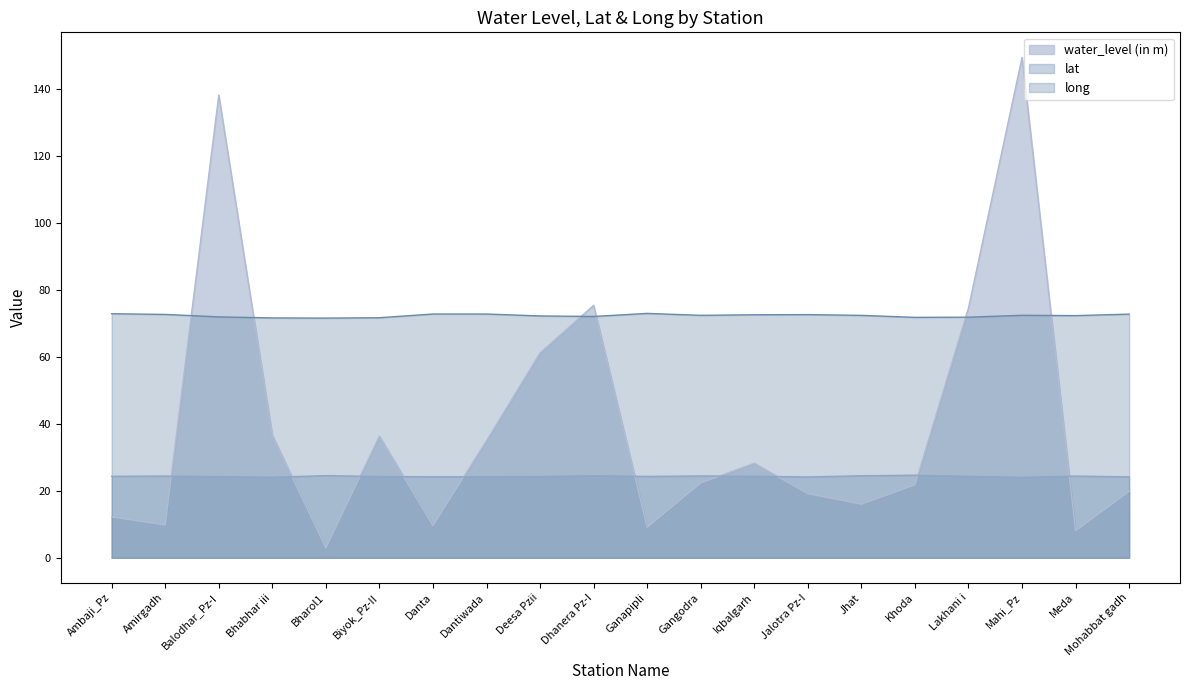

Reading right to left, what are all the values shown in this chart?

water_level (in m): Mohabbat gadh=19.9	Meda=8.1	Mahi_Pz=149.4	Lakhani i=74.6	Khoda=21.8	Jhat=16.0	Jalotra Pz-I=19.1	Iqbalgarh=28.2	Gangodra=22.3	Ganapipli=9.1	Dhanera Pz-I=75.3	Deesa Pzii=61.1	Dantiwada=35.0	Danta=9.6	Biyok_Pz-II=36.3	Bharol1=3.0	Bhabhar iii=36.6	Balodhar_Pz-I=138.1	Amirgadh=9.8	Ambaji_Pz=12.2
lat: Mohabbat gadh=24.2	Meda=24.4	Mahi_Pz=24.0	Lakhani i=24.3	Khoda=24.7	Jhat=24.5	Jalotra Pz-I=24.1	Iqbalgarh=24.3	Gangodra=24.4	Ganapipli=24.3	Dhanera Pz-I=24.5	Deesa Pzii=24.3	Dantiwada=24.2	Danta=24.2	Biyok_Pz-II=24.3	Bharol1=24.5	Bhabhar iii=24.1	Balodhar_Pz-I=24.2	Amirgadh=24.4	Ambaji_Pz=24.3
long: Mohabbat gadh=72.7	Meda=72.3	Mahi_Pz=72.4	Lakhani i=71.8	Khoda=71.8	Jhat=72.4	Jalotra Pz-I=72.6	Iqbalgarh=72.5	Gangodra=72.4	Ganapipli=72.9	Dhanera Pz-I=72.0	Deesa Pzii=72.2	Dantiwada=72.8	Danta=72.8	Biyok_Pz-II=71.7	Bharol1=71.5	Bhabhar iii=71.6	Balodhar_Pz-I=71.9	Amirgadh=72.6	Ambaji_Pz=72.8